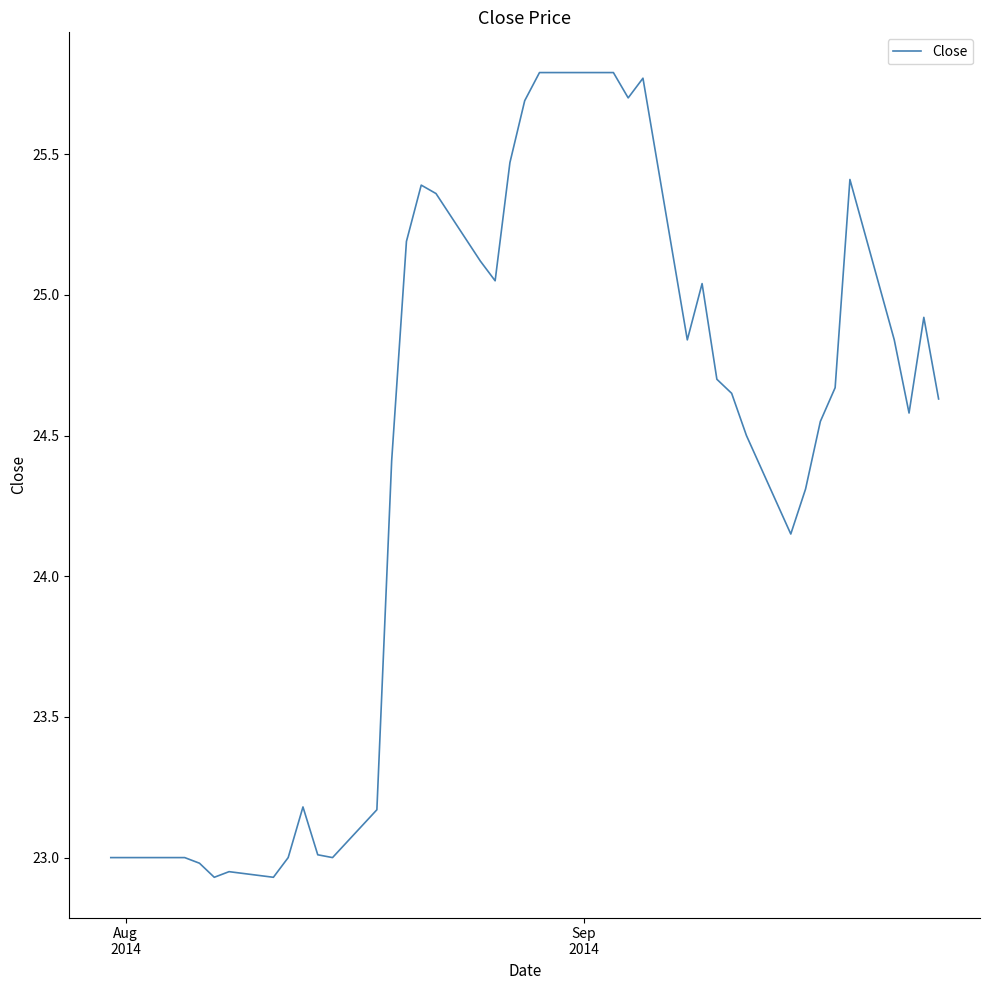

How many values exceed 24?

27